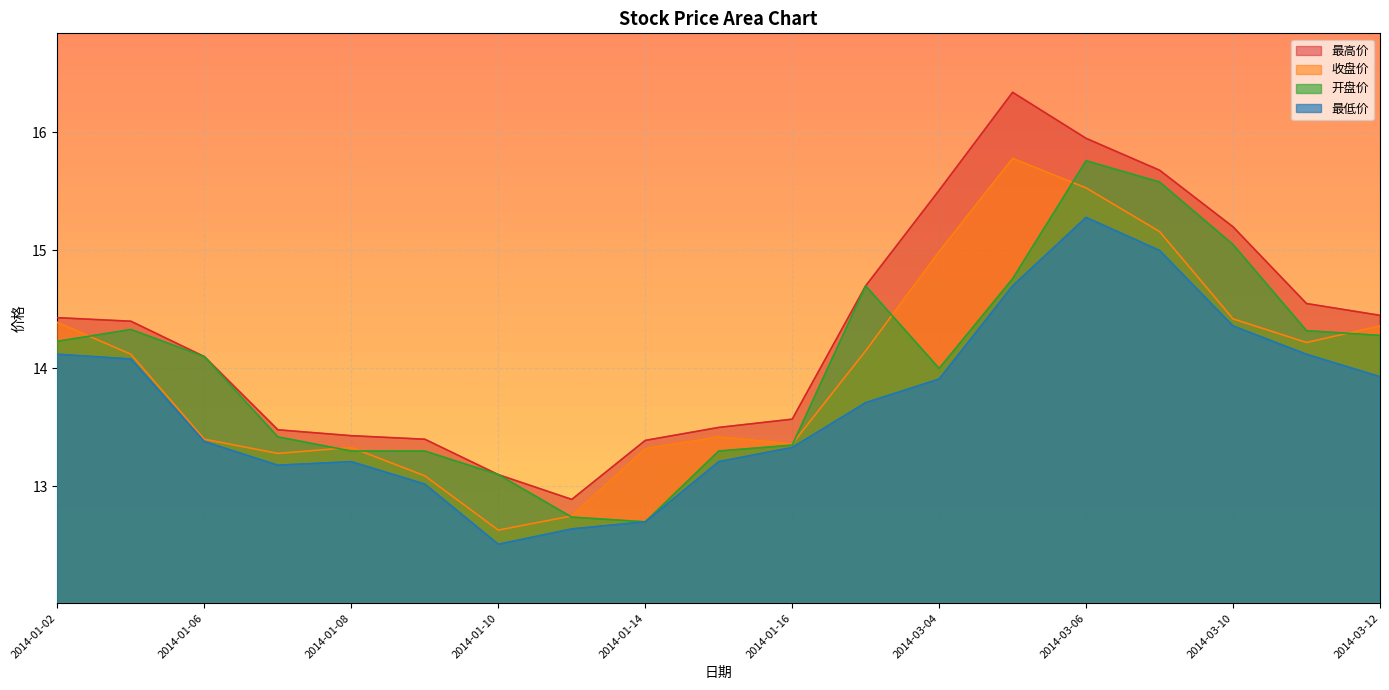

What position from the left is 2014-03-07?

16